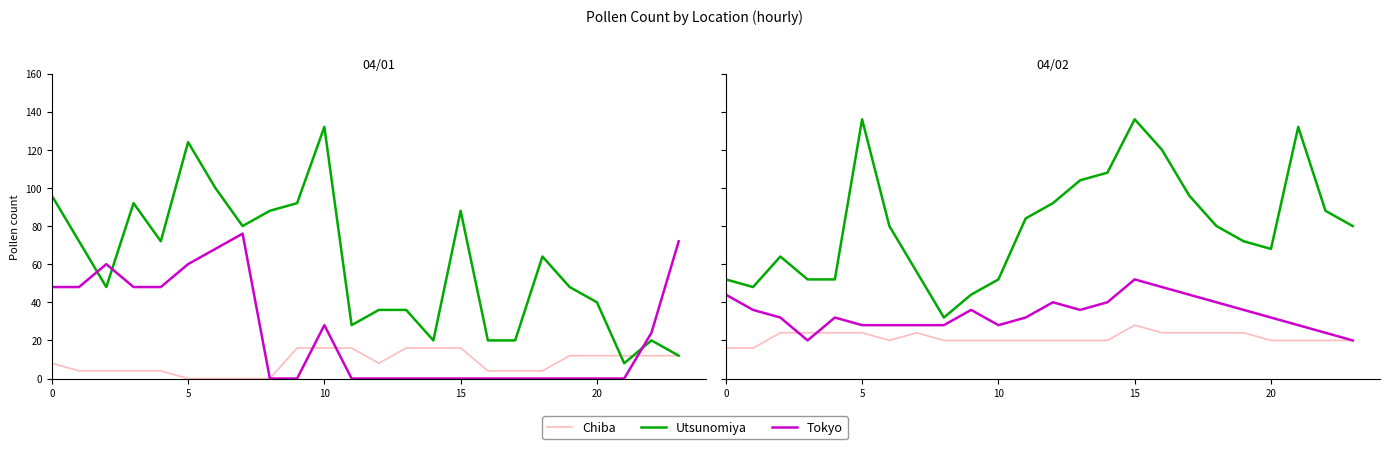

In pollen_chiba, how many points are lower than both neighbors (excluding endpoints)?

1